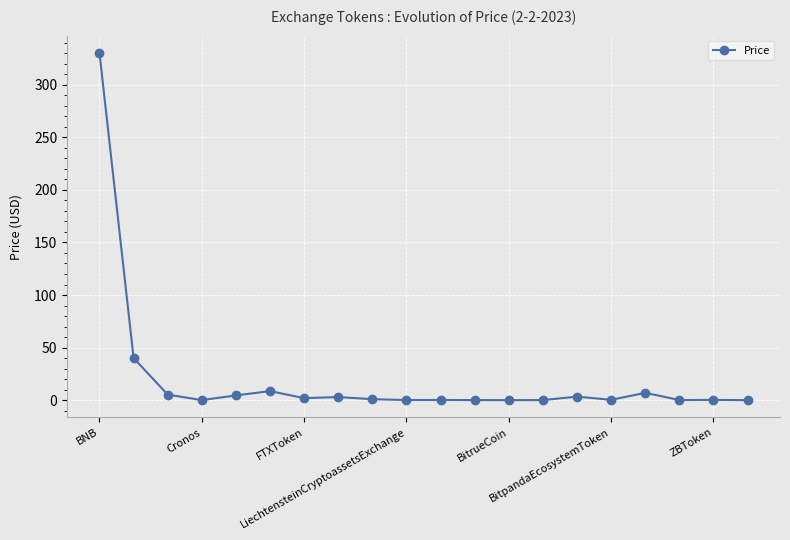

What is the average value?

20.3